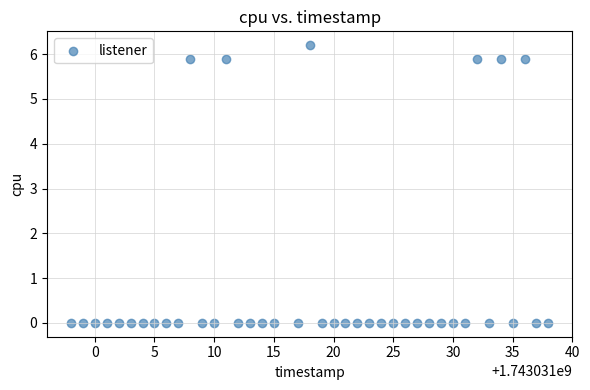

What is the range of X values (max minus min)?

40.0